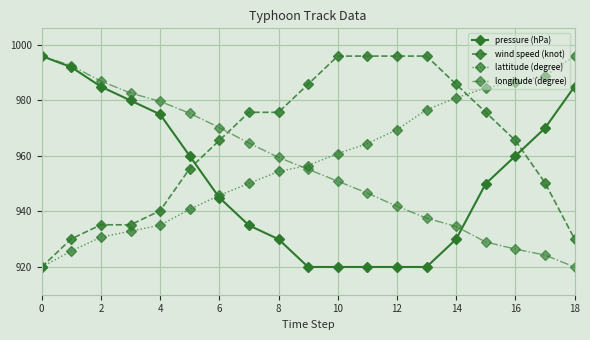

What is the greatest value displayed?

996.0